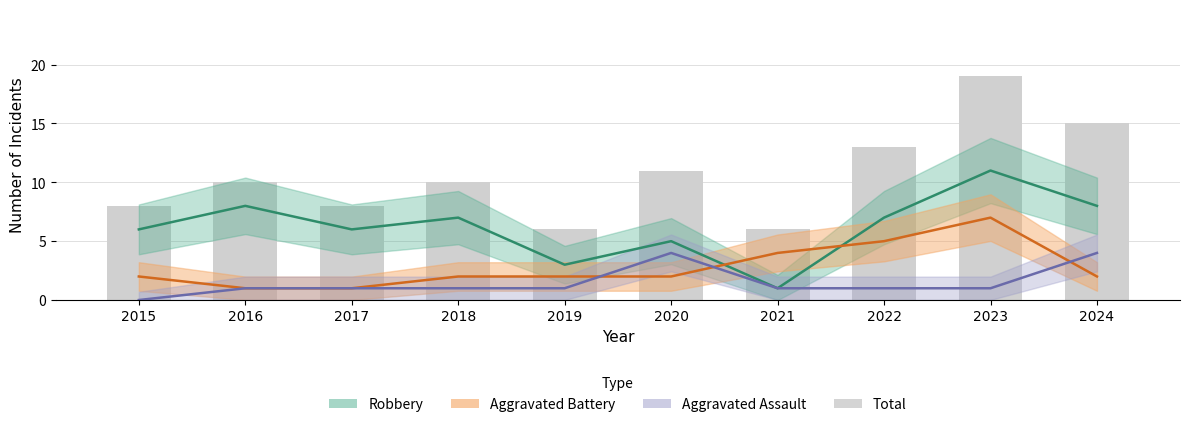

Reading left to right, transcribe all the data shown in this chart.

Robbery: 2015=6	2016=8	2017=6	2018=7	2019=3	2020=5	2021=1	2022=7	2023=11	2024=8
Aggravated Battery: 2015=2	2016=1	2017=1	2018=2	2019=2	2020=2	2021=4	2022=5	2023=7	2024=2
Aggravated Assault: 2015=0	2016=1	2017=1	2018=1	2019=1	2020=4	2021=1	2022=1	2023=1	2024=4
Total: 2015=8	2016=10	2017=8	2018=10	2019=6	2020=11	2021=6	2022=13	2023=19	2024=15